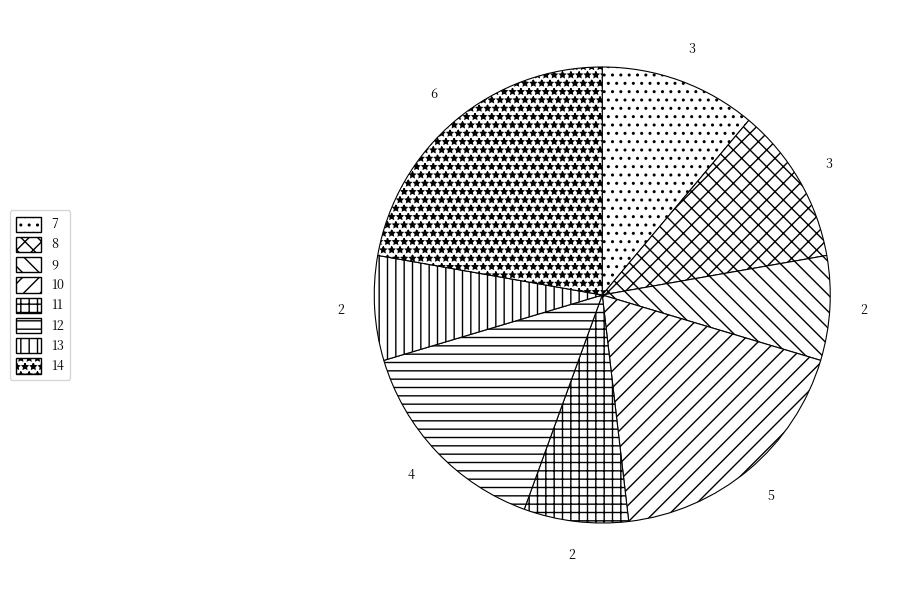

Count the number of slices in the pie.

8